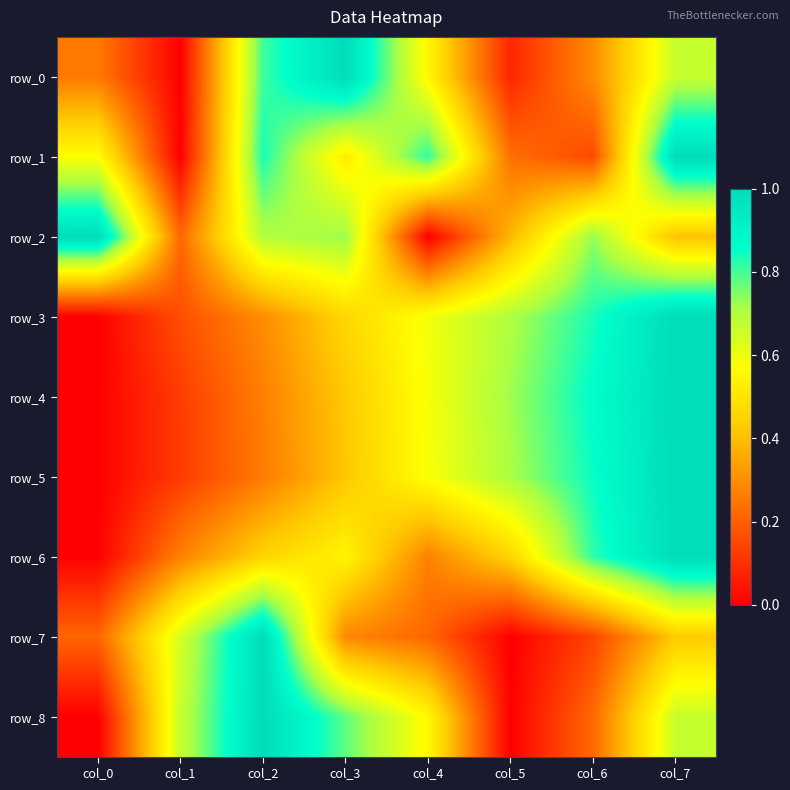

What is the sum of the row_7 values at col_1 and col_7?

1.1